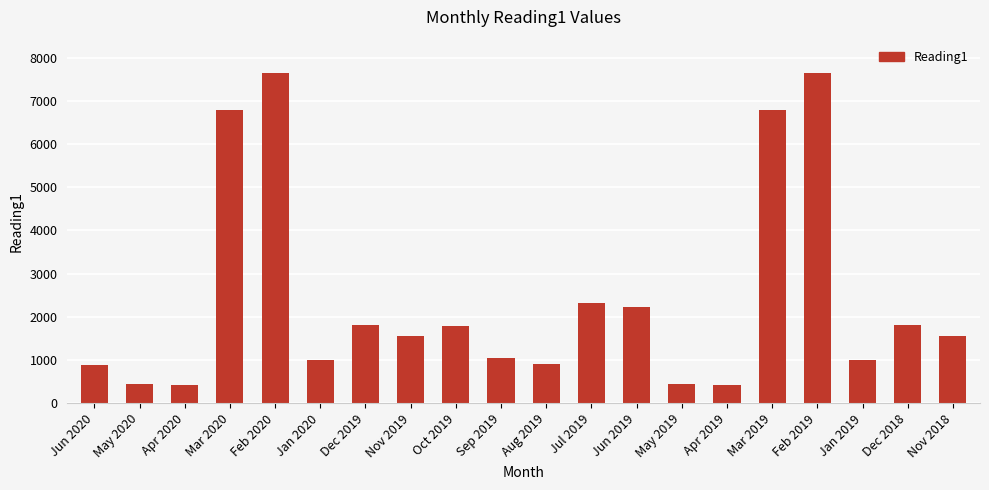

What is the value of the 4th bar from the left?

6782